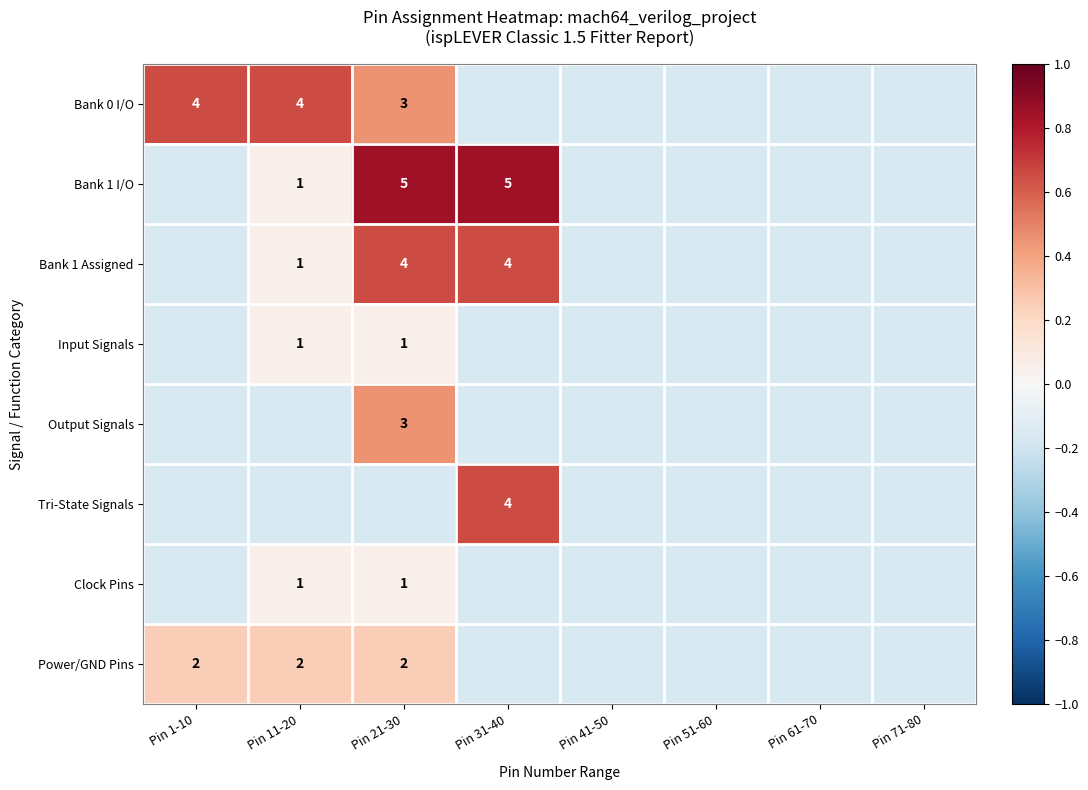

What is the highest value of the Bank 1 Assigned series?

0.6